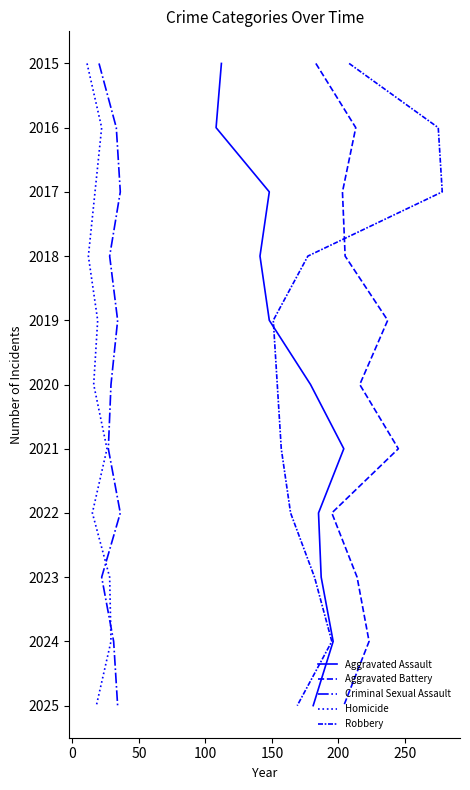

Does the chart have visible grid lines?

No